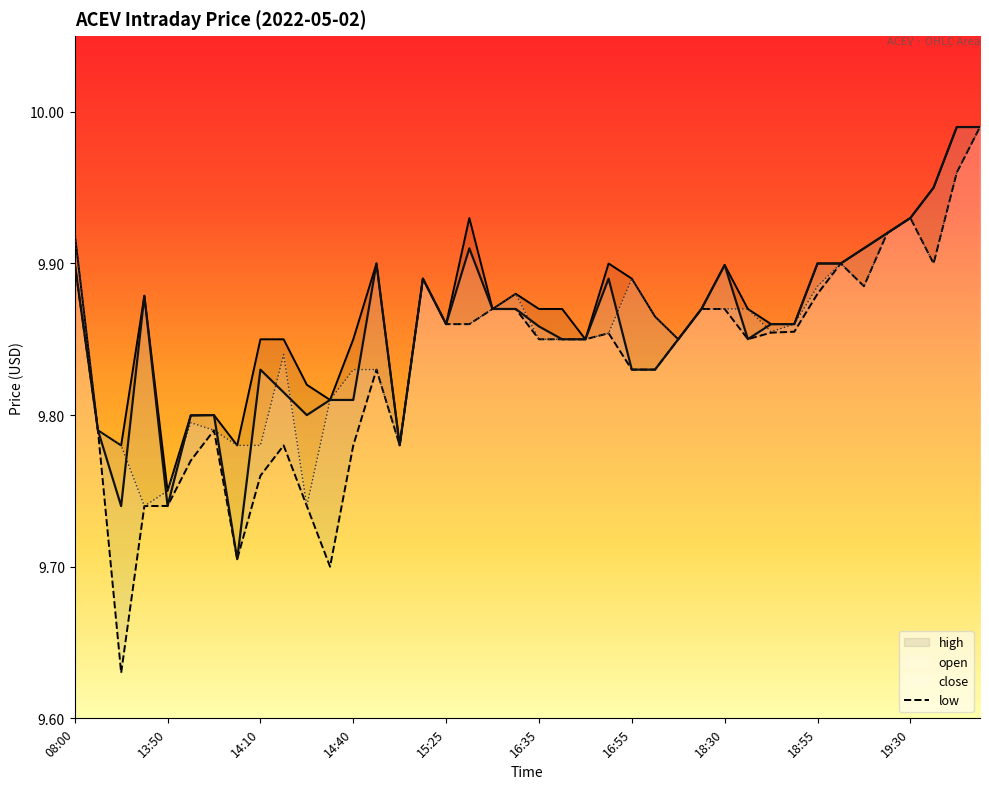

Rank the series by their maximum value, from lowest to highest.

high, low, open, close